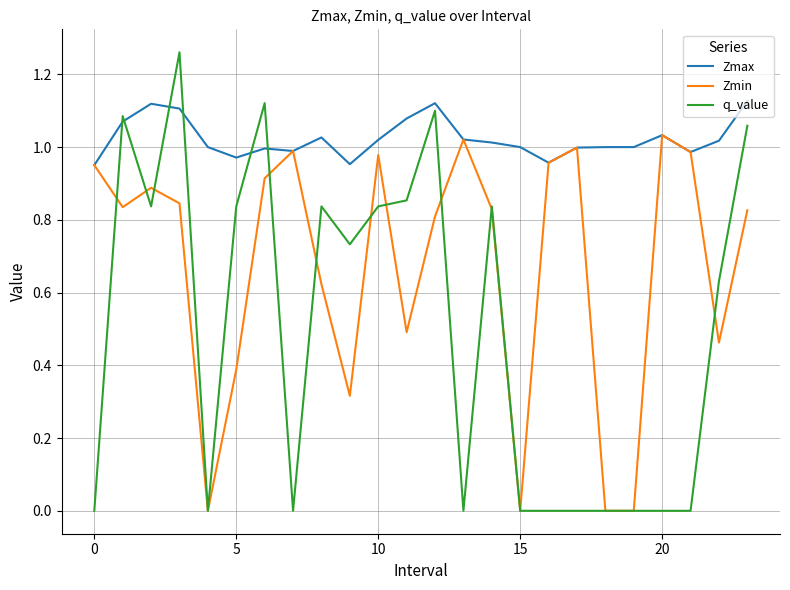

Which series ends up on top after the final intersection of Zmax and q_value?

Zmax